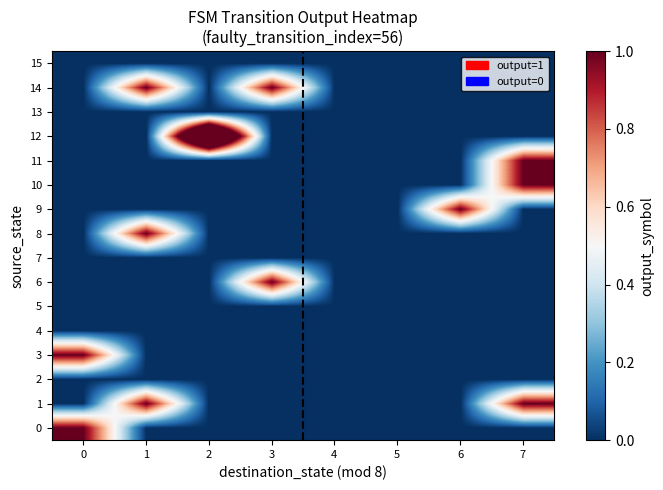

Which category has the lowest value across all series?

1